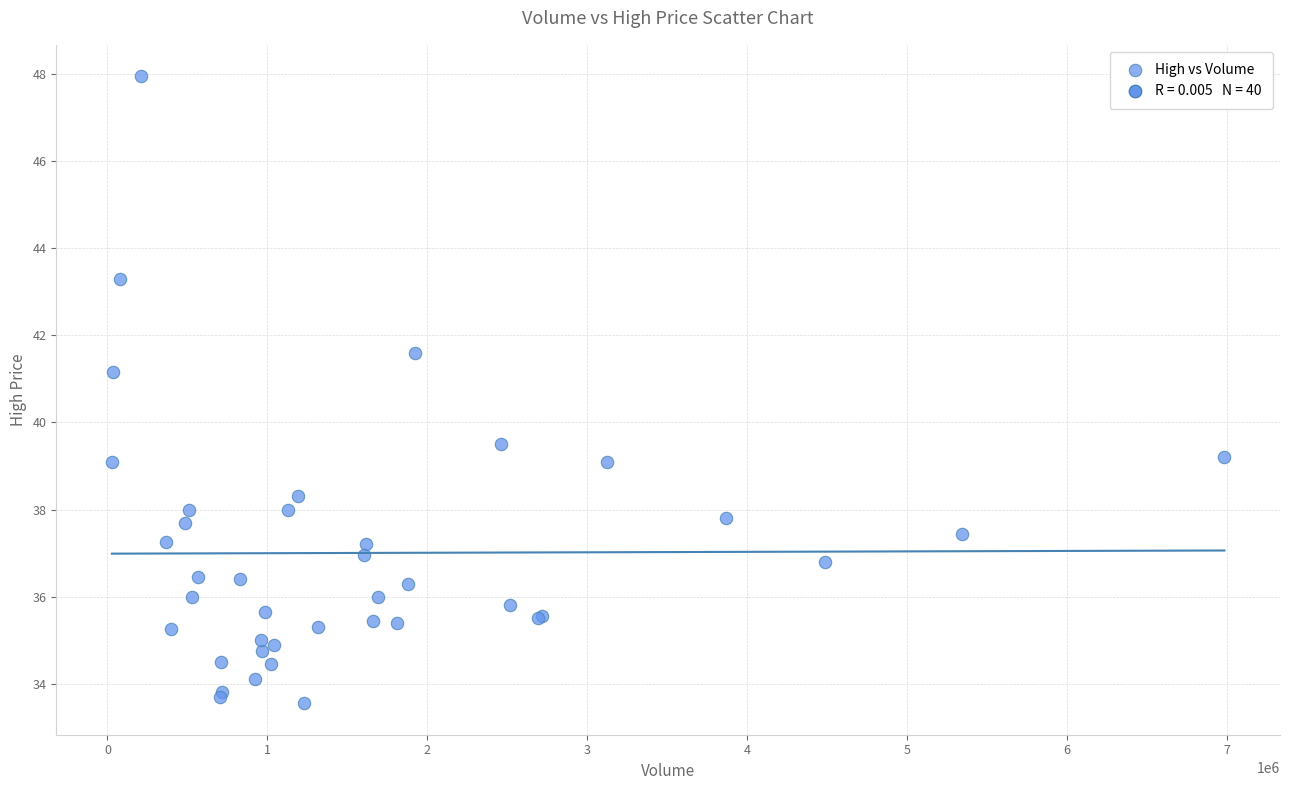

What Y value in the scatter plot is closest to 40?

39.5